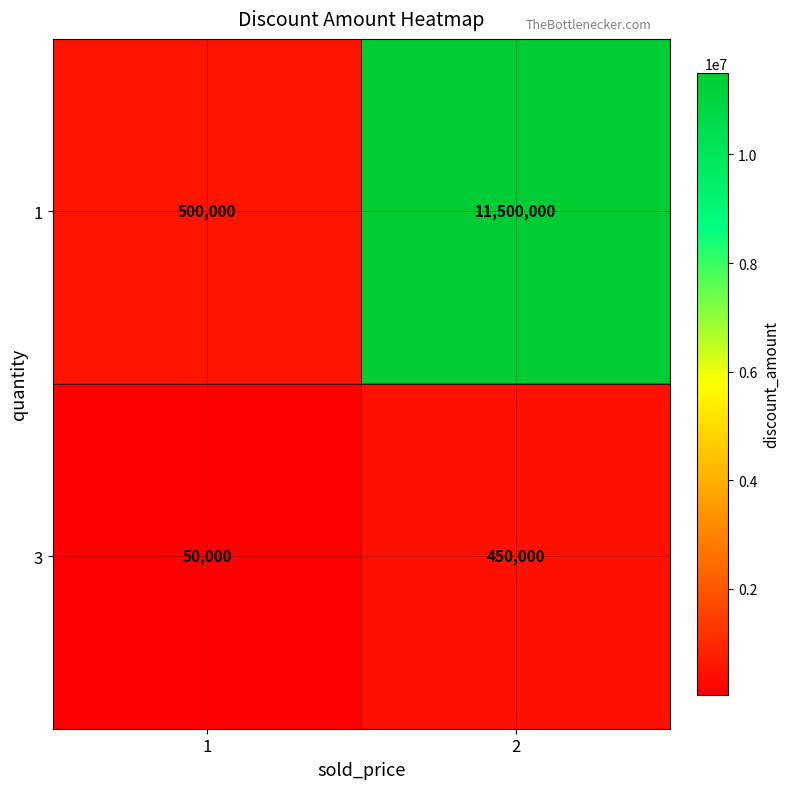

The value of 1 at 2 is 7018765. True or false?

False